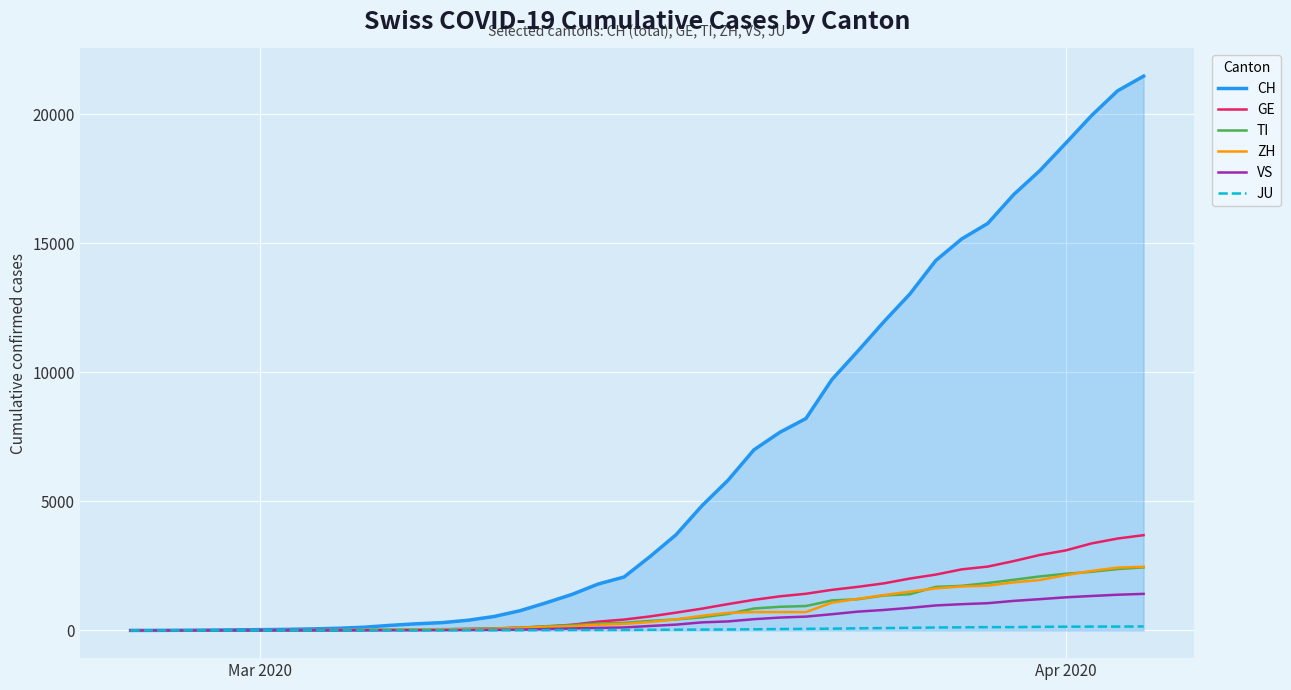

Which series has the largest total across all categories?

CH